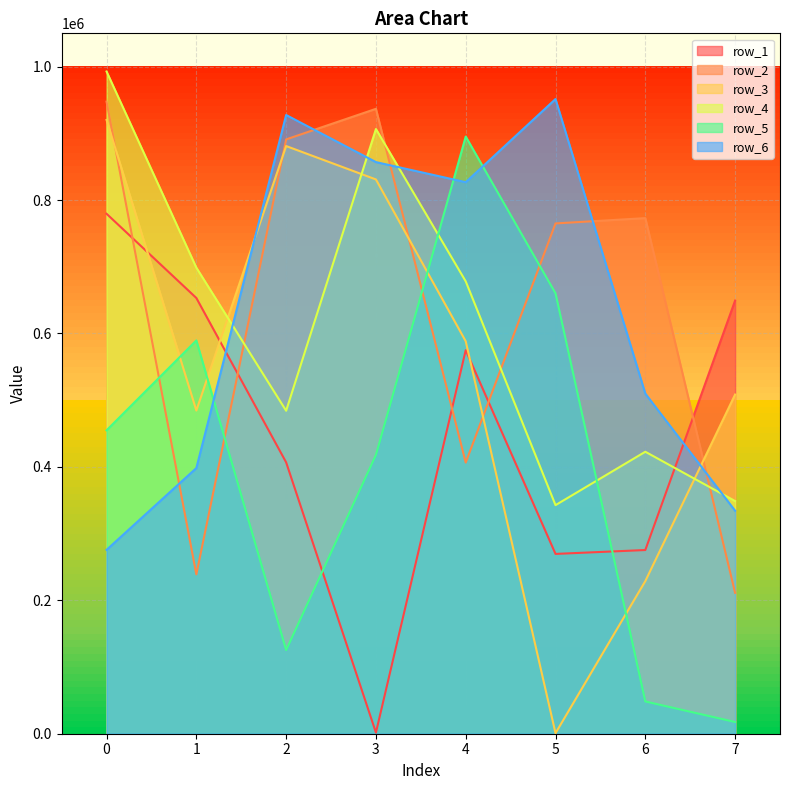

Where is the first local maximum for row_4?

3